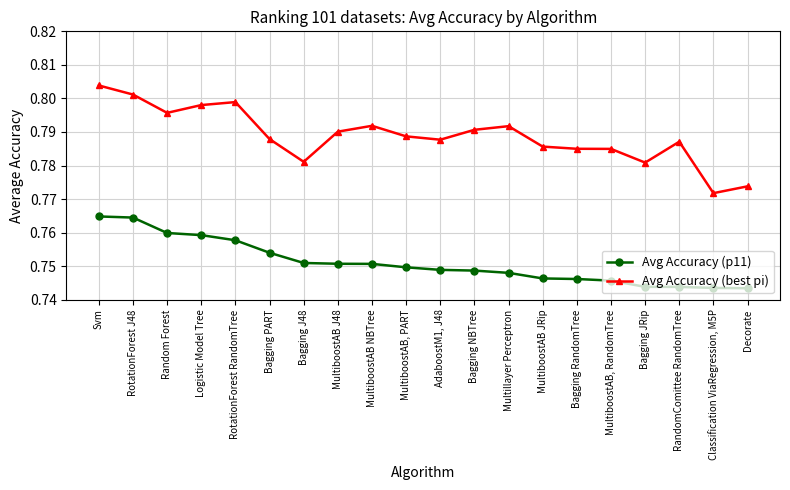

At which category does the chart reach its peak across all series?

Svm